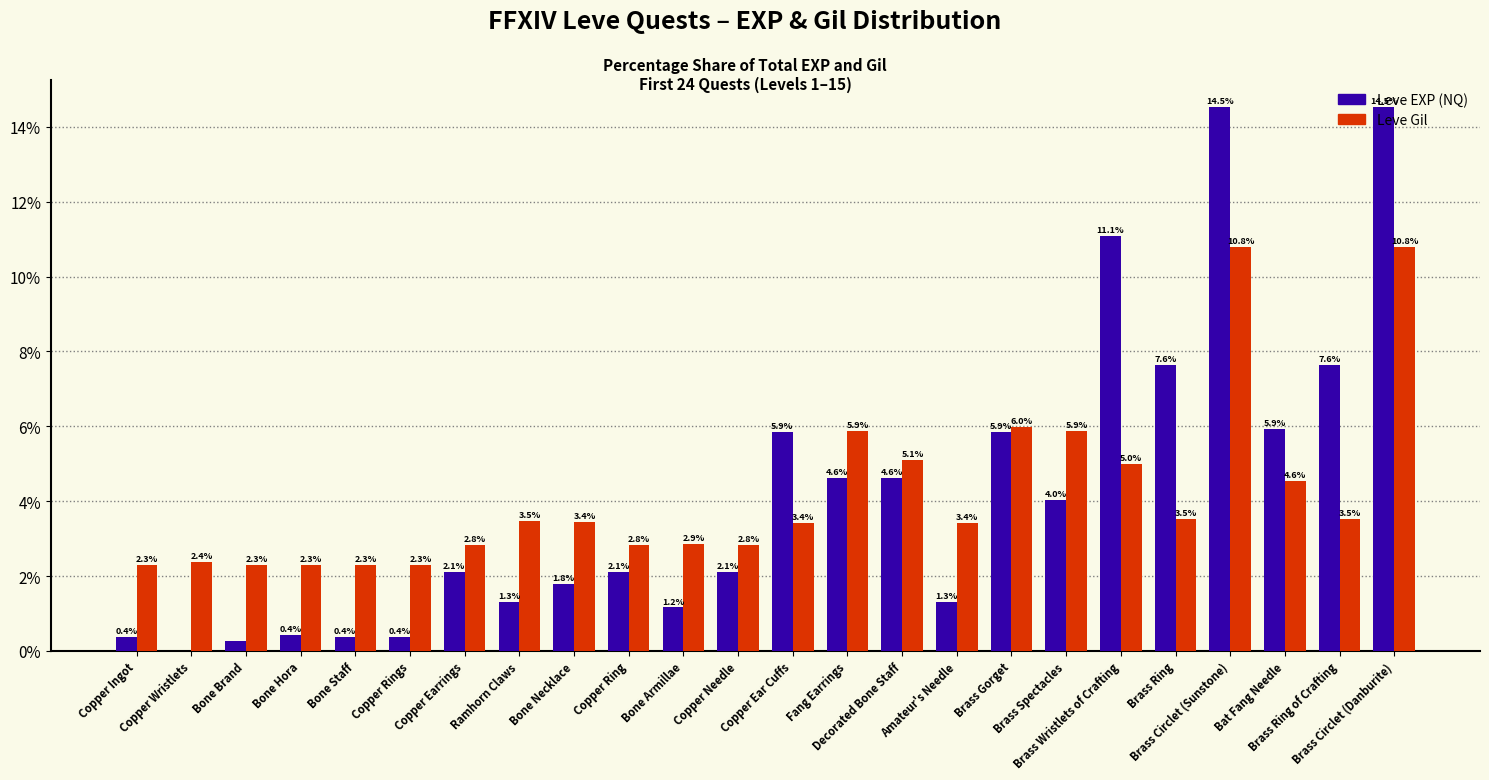

What is the sum of all Leve EXP (NQ) values?

100.0